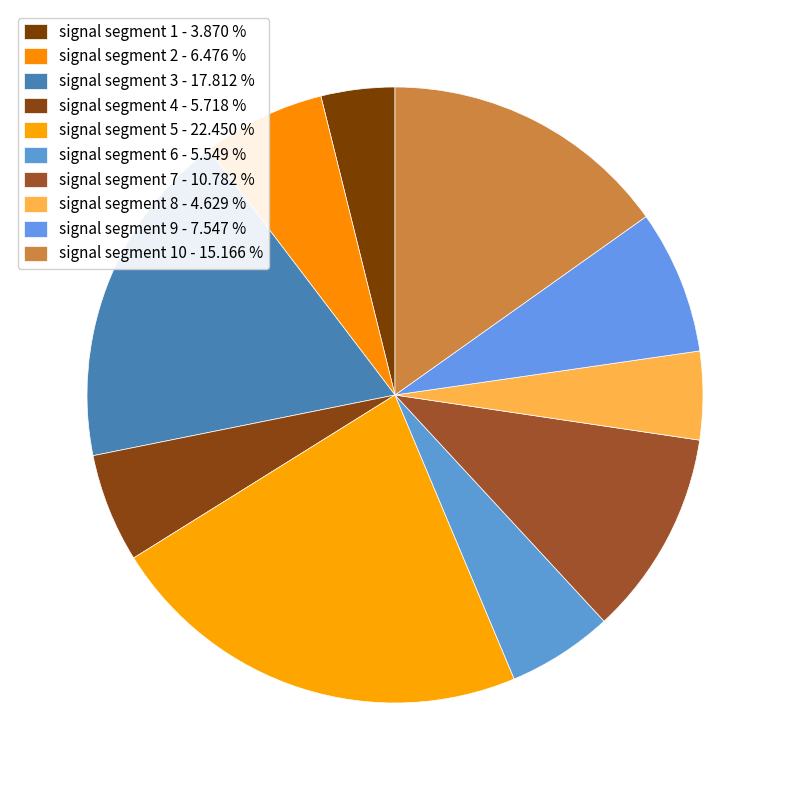

Which slice is the largest?

signal segment 5 - 22.450 %